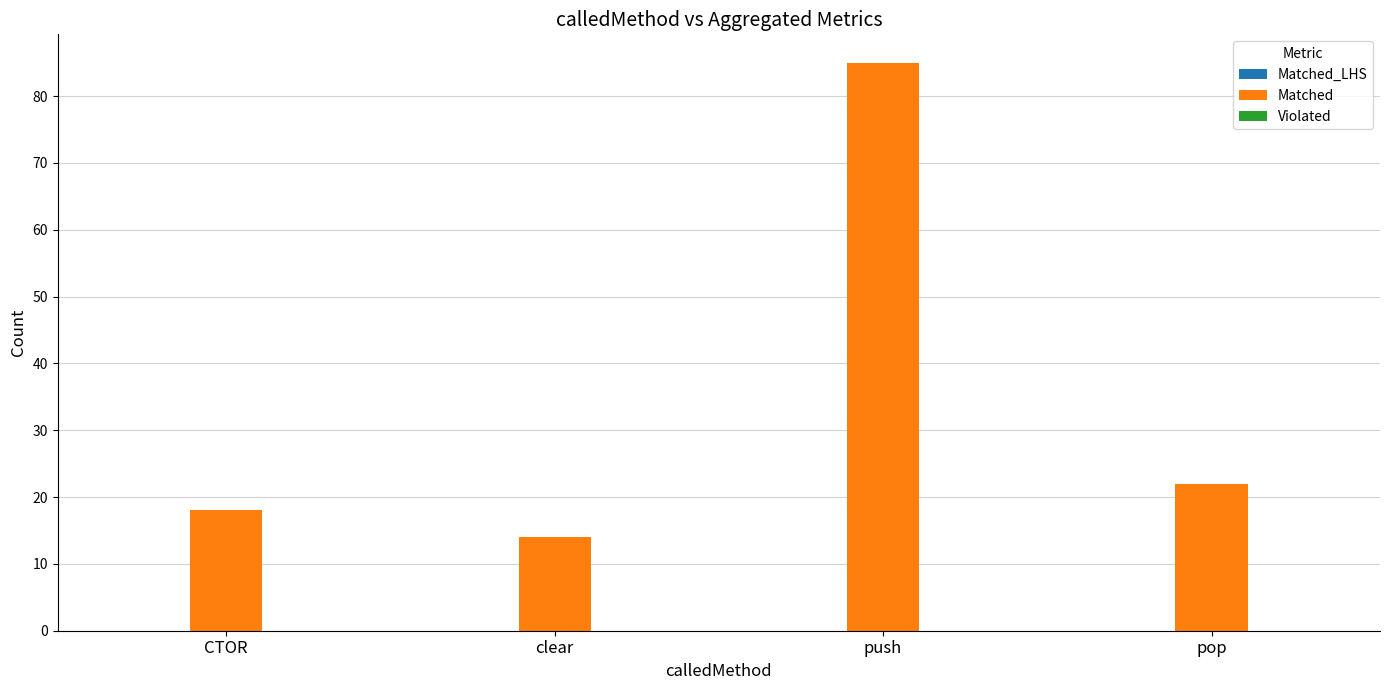

What is the minimum value shown in the chart?

14